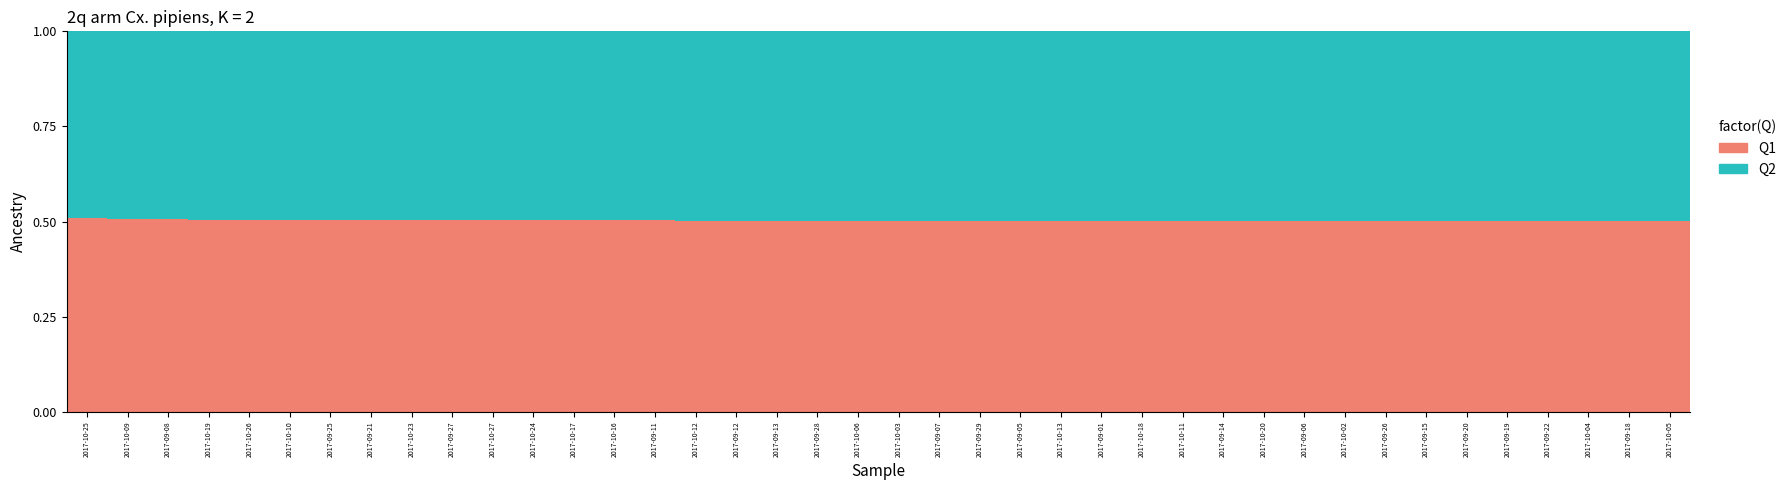

What is the total value across all series at 2017-09-20?

1.0